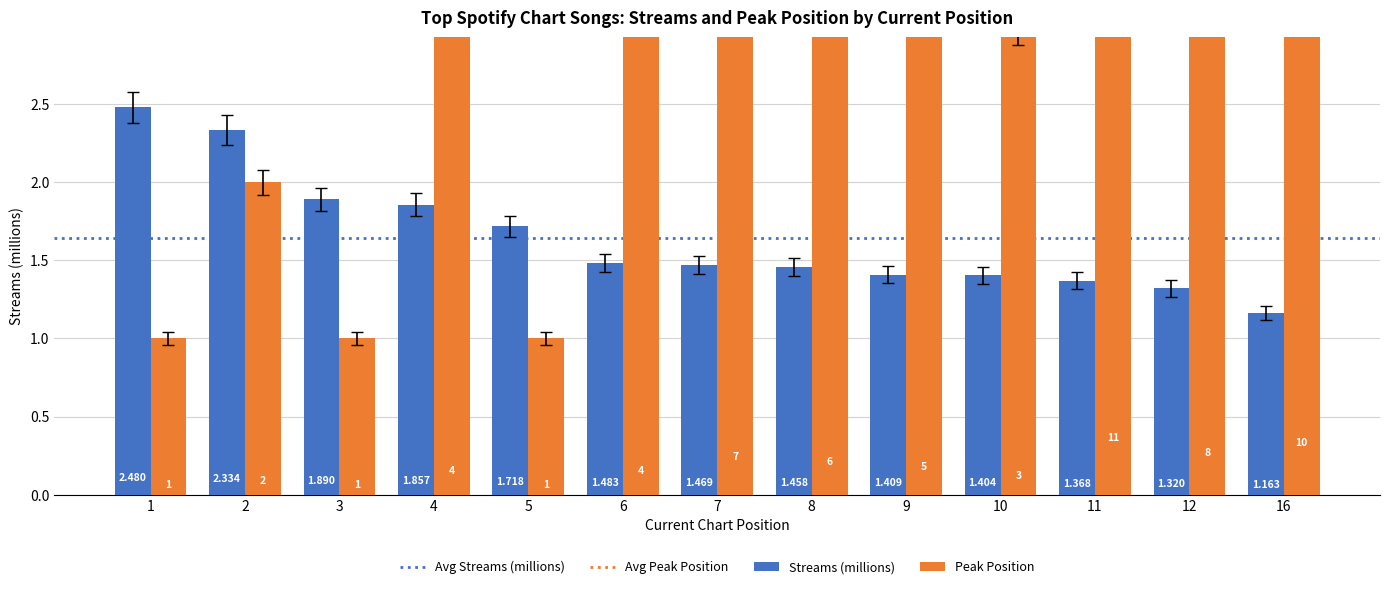

Between 2 and 6, which series saw the biggest shift?

peak_position